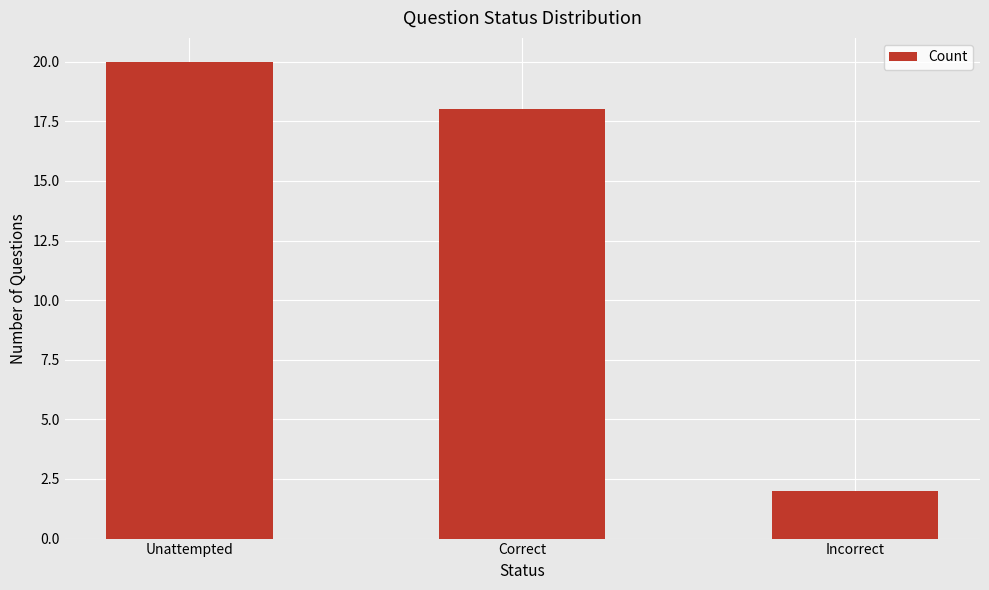

Reading left to right, what are all the values shown in this chart?

20	18	2